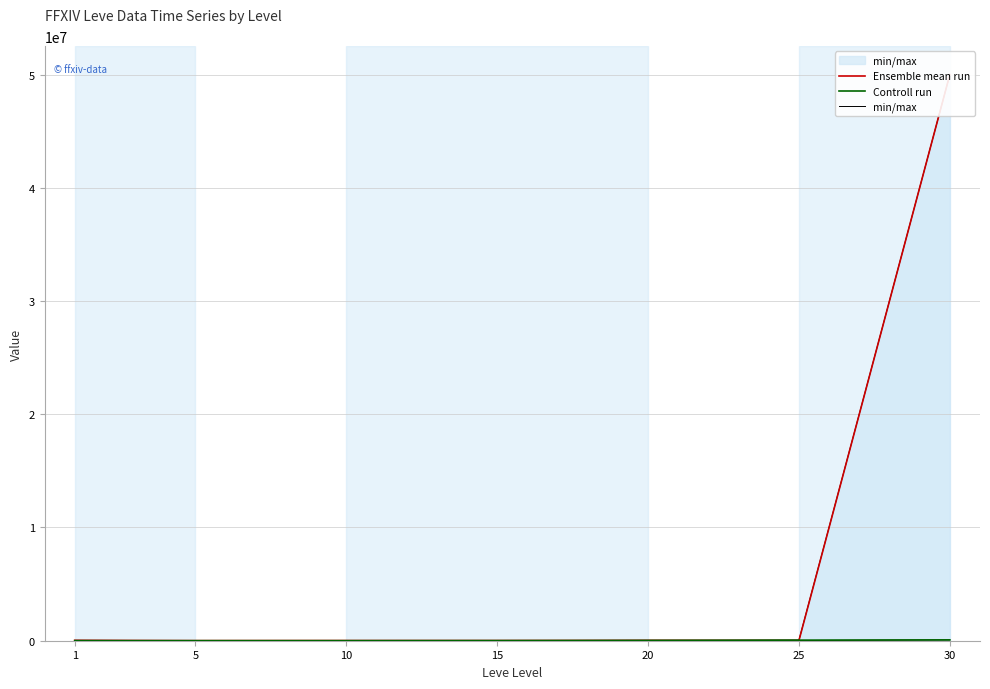

What is the sum of all min/max values?

107870